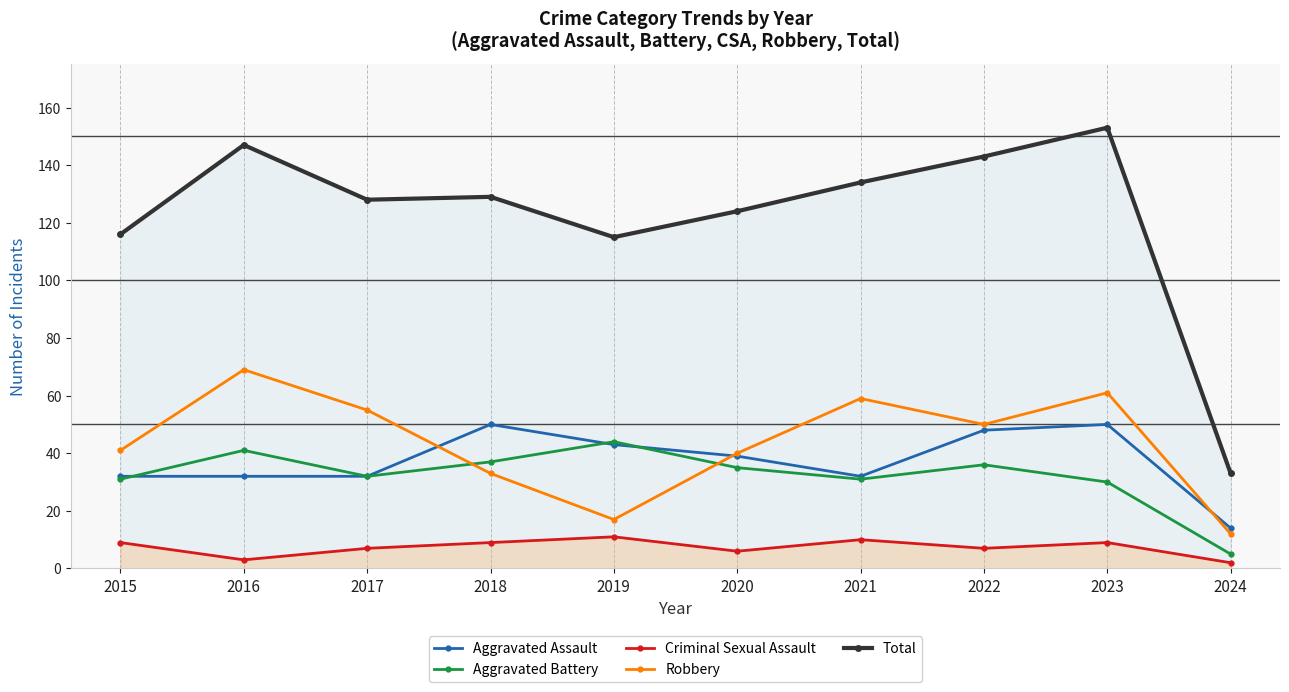

At how many categories does at least one series exceed 138?

3